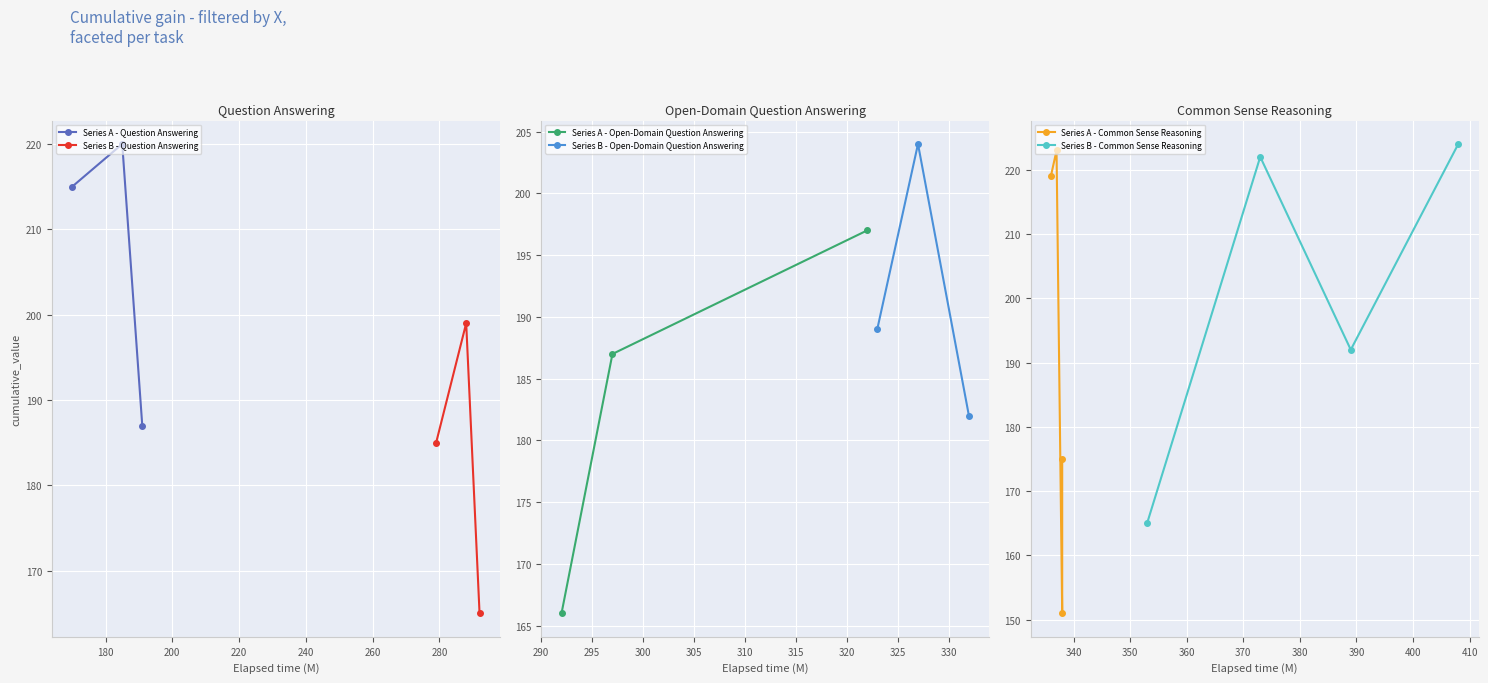

What is the lowest value of the Series A - Question Answering series?

187